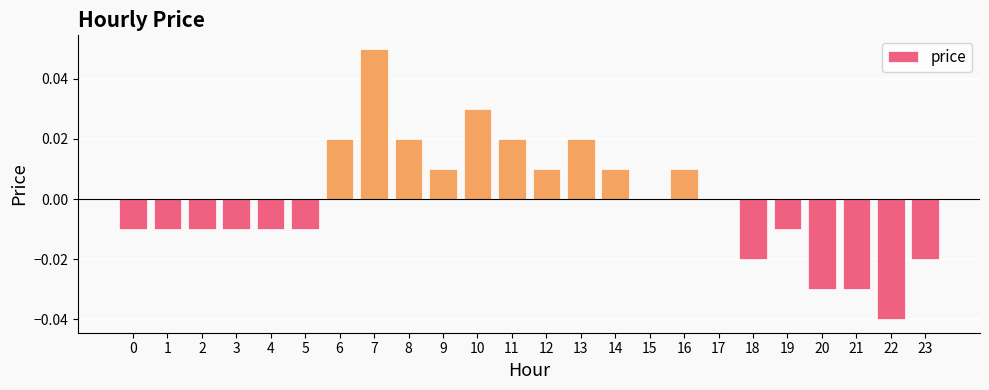

The chart shows a value of -0.0 at 4. True or false?

True